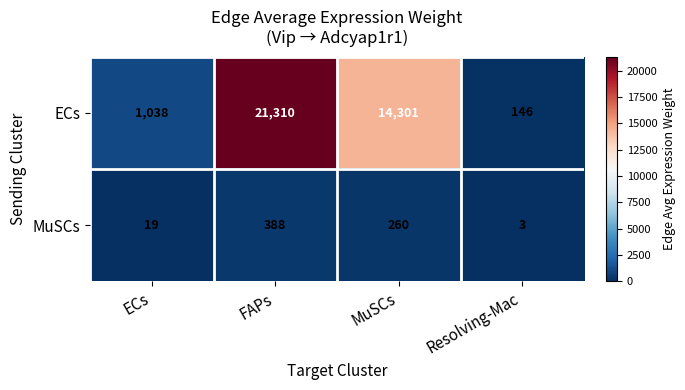

What is the average value of the ECs series?

9199